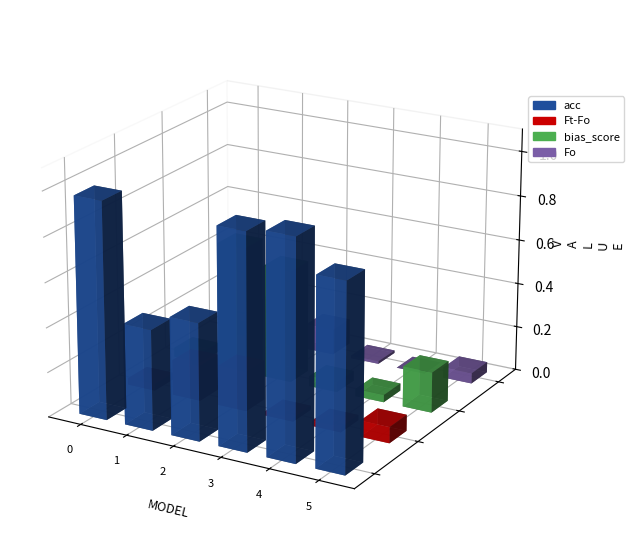

What is the maximum value for acc?

1.0